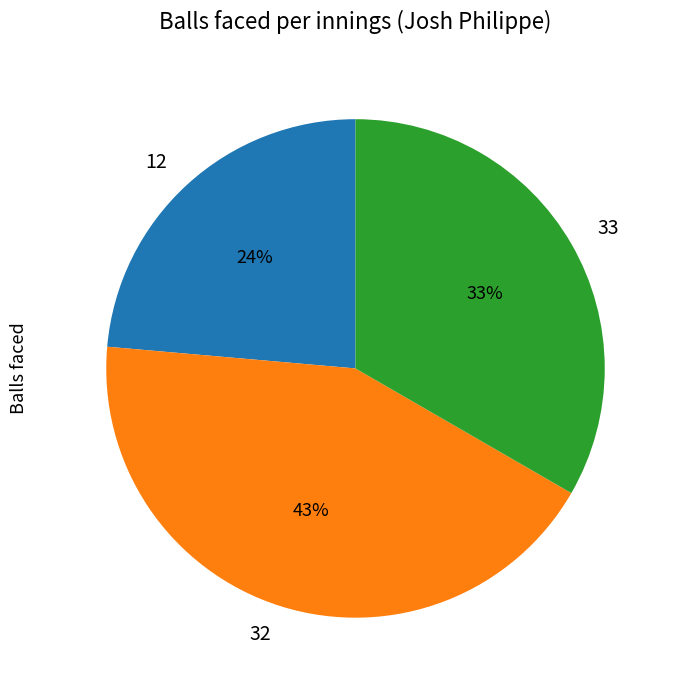

How many segments does this pie chart have?

3